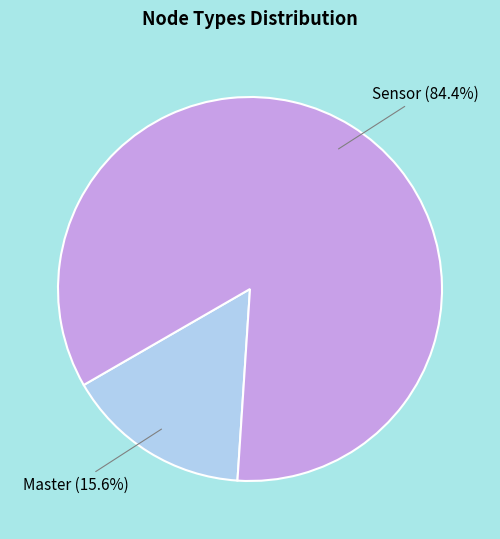

Which category has the smallest portion of the pie?

Master